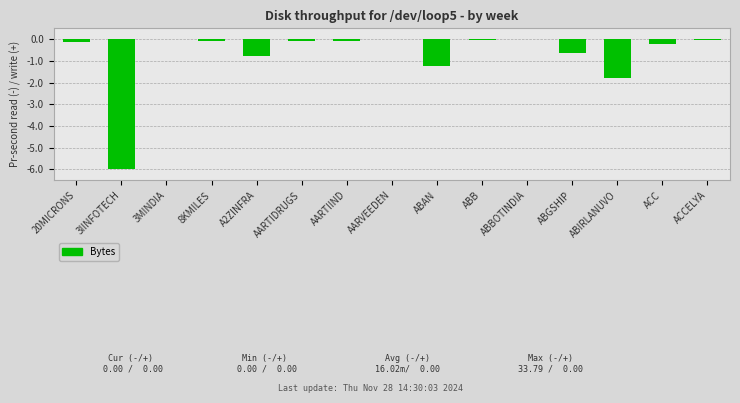

True or false: the data shows -1.2 at ABAN.

True